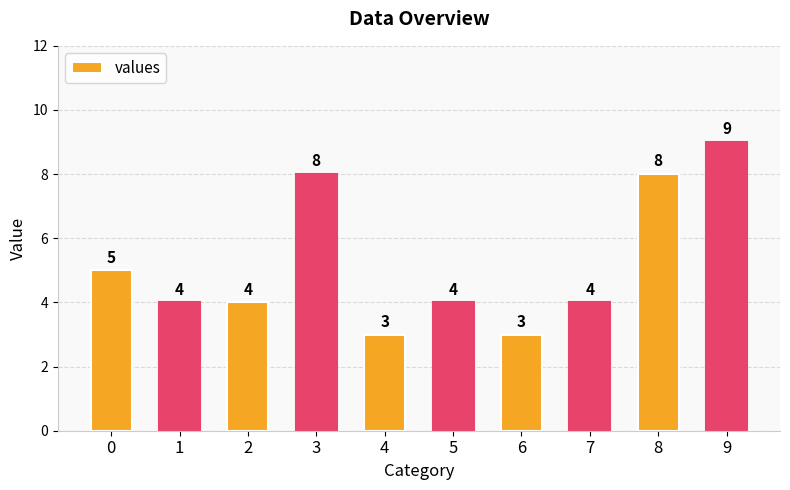

What is the approximate value at 4?

3